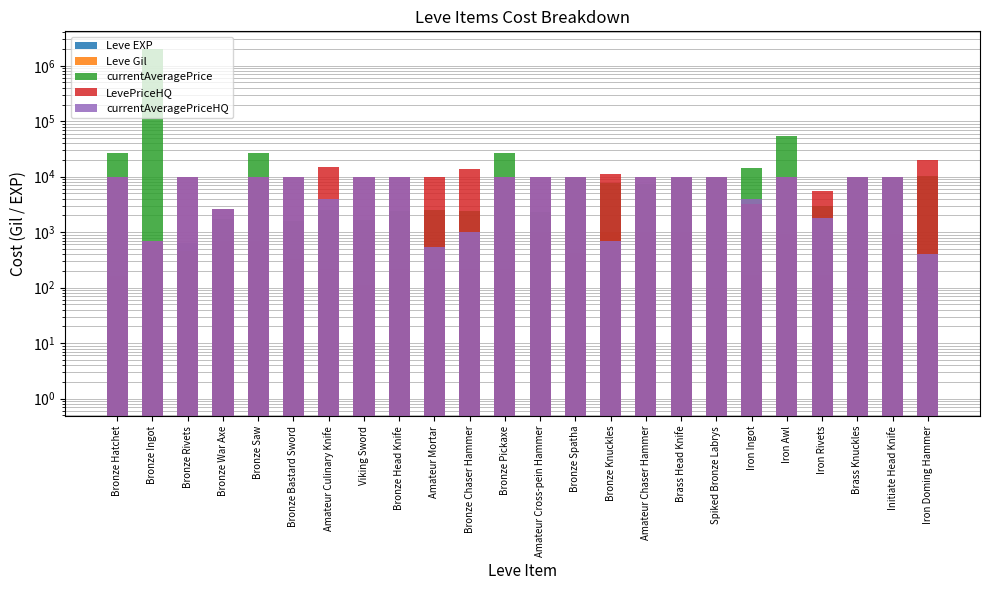

How many bars are there in each group?

5